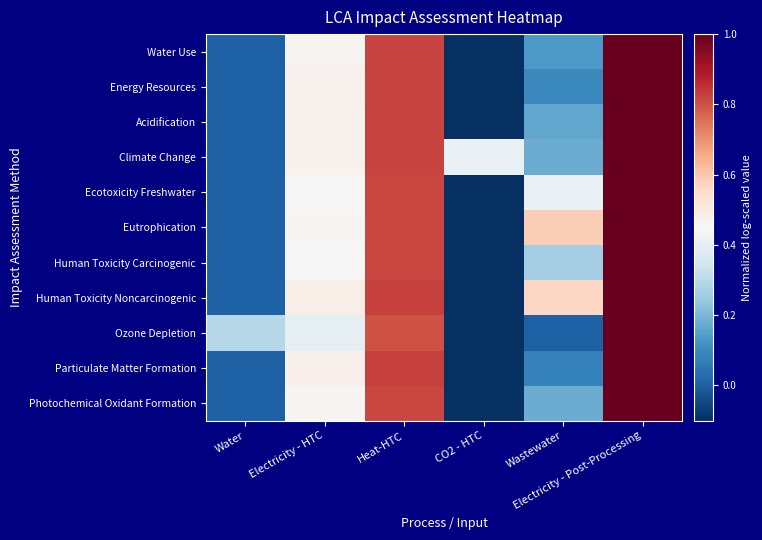

Reading left to right, extract all data points from this chart.

Water Use: Water=0.0	Electricity - HTC=0.5	Heat-HTC=0.8	CO2 - HTC=-0.1	Wastewater=0.1	Electricity - Post-Processing=1.0
Energy Resources: Water=0.0	Electricity - HTC=0.5	Heat-HTC=0.8	CO2 - HTC=-0.1	Wastewater=0.1	Electricity - Post-Processing=1.0
Acidification: Water=0.0	Electricity - HTC=0.5	Heat-HTC=0.8	CO2 - HTC=-0.1	Wastewater=0.2	Electricity - Post-Processing=1.0
Climate Change: Water=0.0	Electricity - HTC=0.5	Heat-HTC=0.8	CO2 - HTC=0.4	Wastewater=0.2	Electricity - Post-Processing=1.0
Ecotoxicity Freshwater: Water=0.0	Electricity - HTC=0.5	Heat-HTC=0.8	CO2 - HTC=-0.1	Wastewater=0.4	Electricity - Post-Processing=1.0
Eutrophication: Water=0.0	Electricity - HTC=0.5	Heat-HTC=0.8	CO2 - HTC=-0.1	Wastewater=0.6	Electricity - Post-Processing=1.0
Human Toxicity Carcinogenic: Water=0.0	Electricity - HTC=0.5	Heat-HTC=0.8	CO2 - HTC=-0.1	Wastewater=0.3	Electricity - Post-Processing=1.0
Human Toxicity Noncarcinogenic: Water=0.0	Electricity - HTC=0.5	Heat-HTC=0.8	CO2 - HTC=-0.1	Wastewater=0.6	Electricity - Post-Processing=1.0
Ozone Depletion: Water=0.3	Electricity - HTC=0.4	Heat-HTC=0.8	CO2 - HTC=-0.1	Wastewater=0.0	Electricity - Post-Processing=1.0
Particulate Matter Formation: Water=0.0	Electricity - HTC=0.5	Heat-HTC=0.8	CO2 - HTC=-0.1	Wastewater=0.1	Electricity - Post-Processing=1.0
Photochemical Oxidant Formation: Water=0.0	Electricity - HTC=0.5	Heat-HTC=0.8	CO2 - HTC=-0.1	Wastewater=0.2	Electricity - Post-Processing=1.0